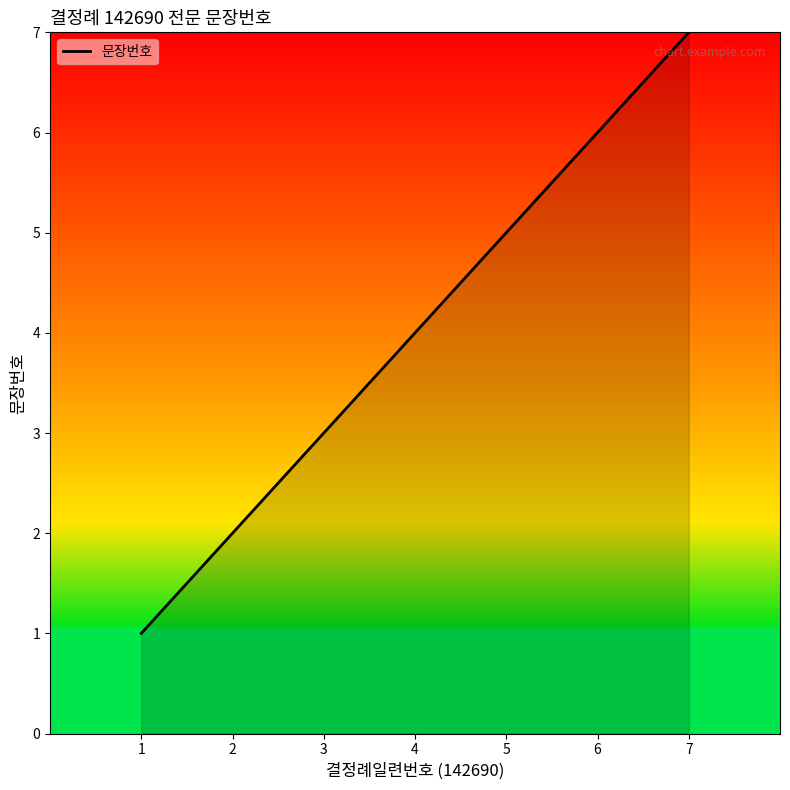

What is the greatest value displayed?

7